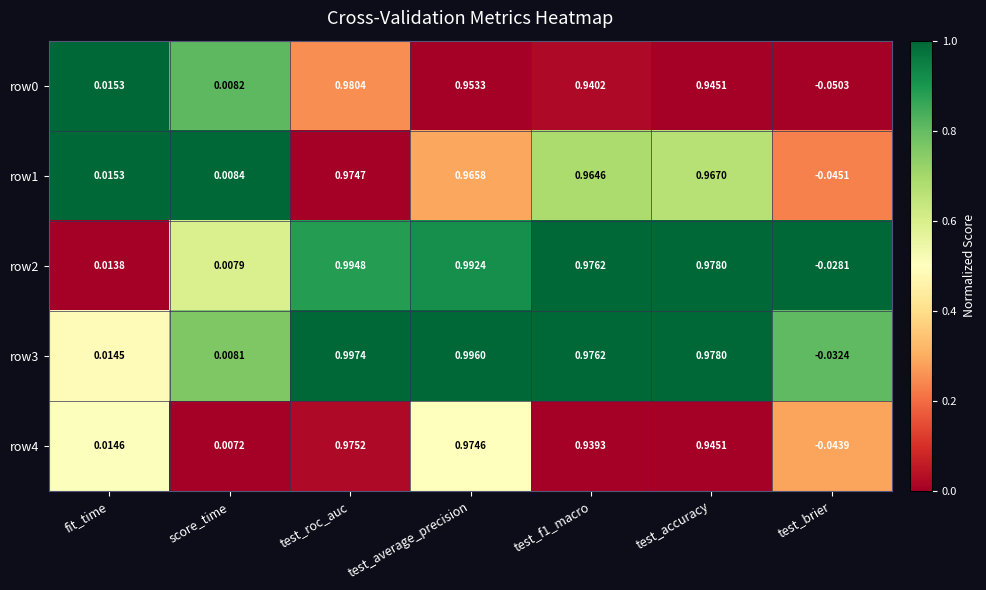

Where is row4 nearest to the value 0?

score_time